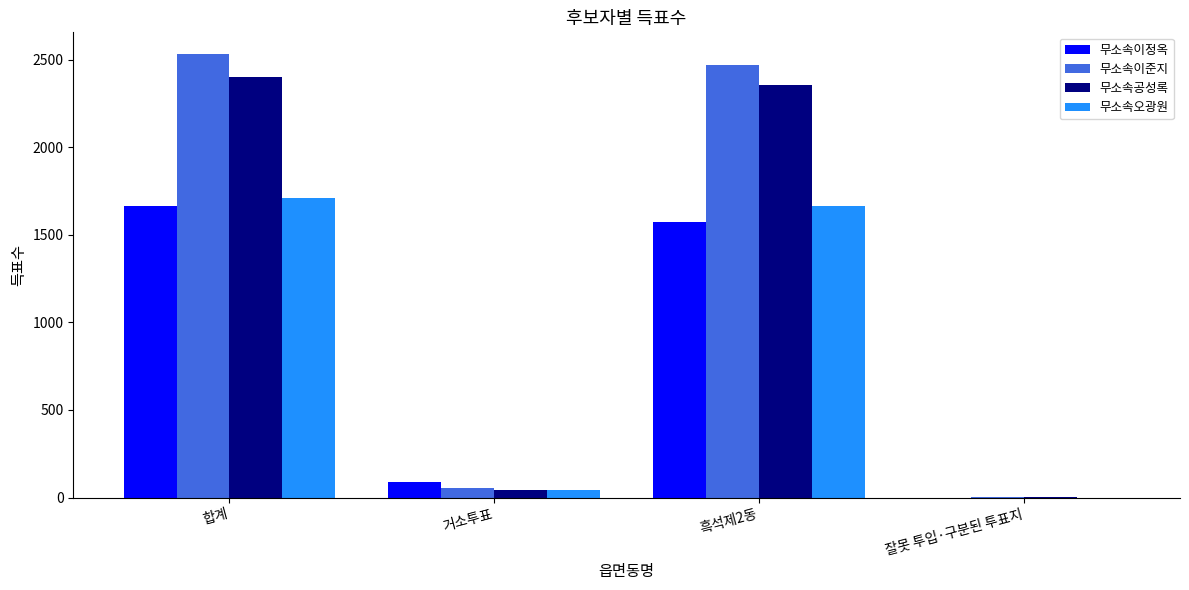

True or false: 무소속오광원 has a value of 1667 at 흑석제2동.

True